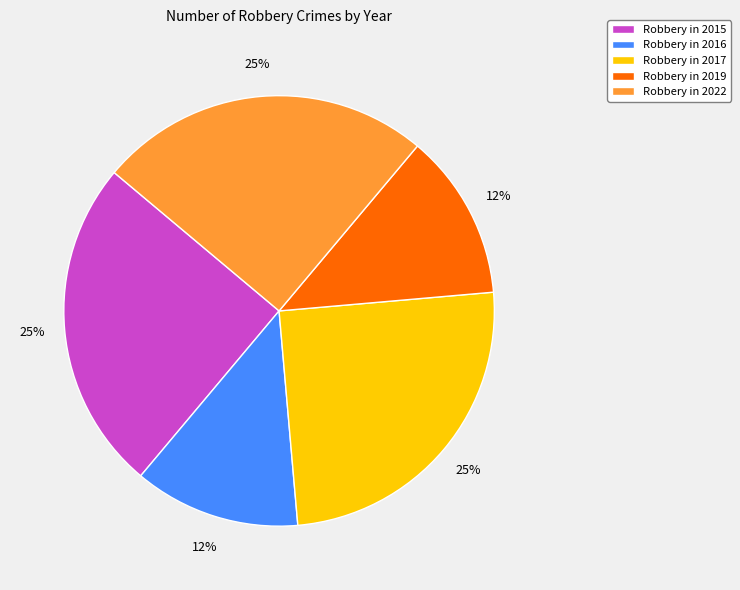

To the nearest percent, what is the average slice percentage?

20%